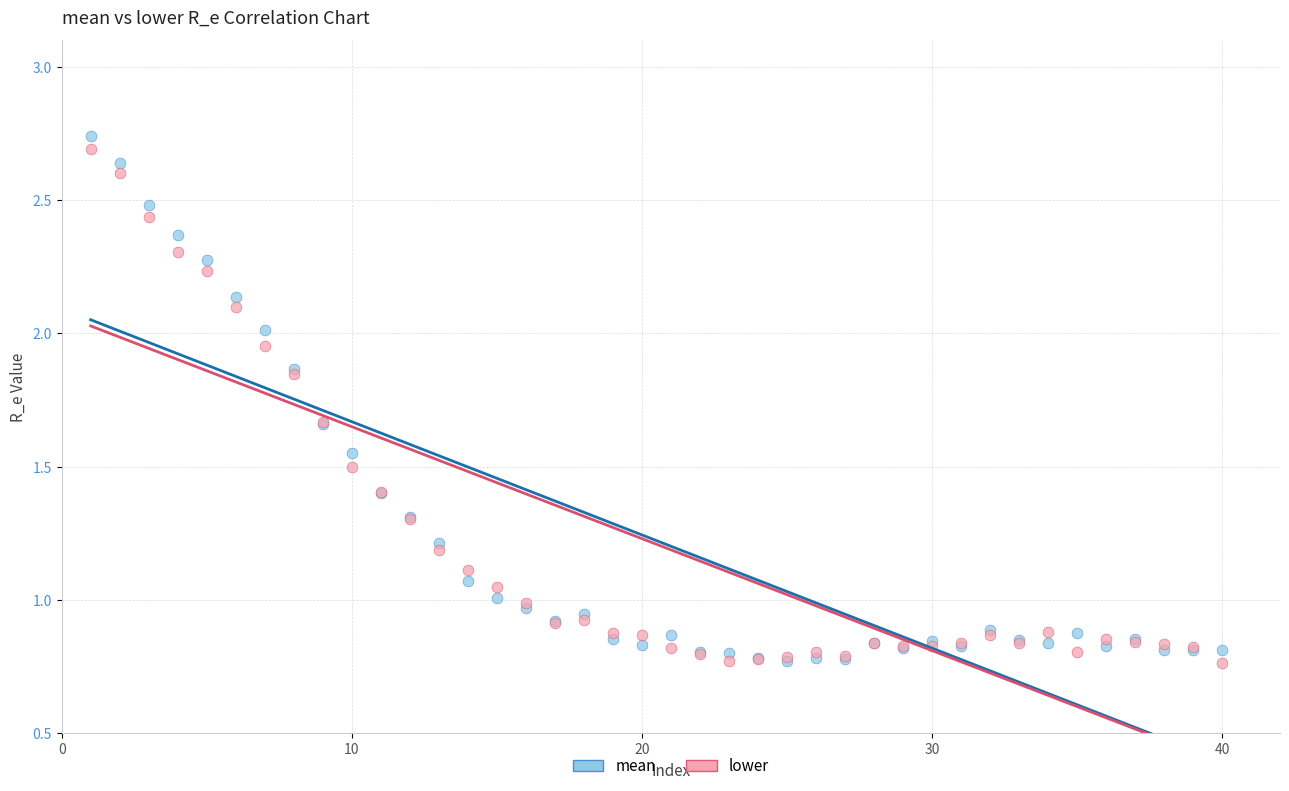

Which series has the largest Y range (max minus min)?

mean